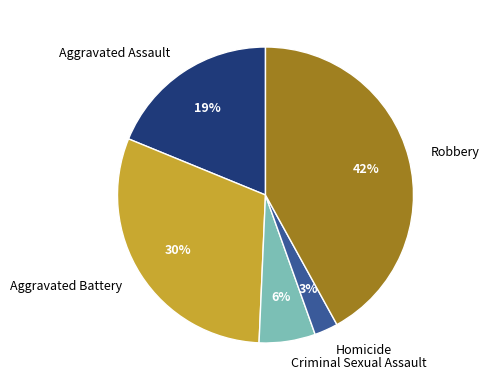

Which has a higher value, Aggravated Battery or Robbery?

Robbery